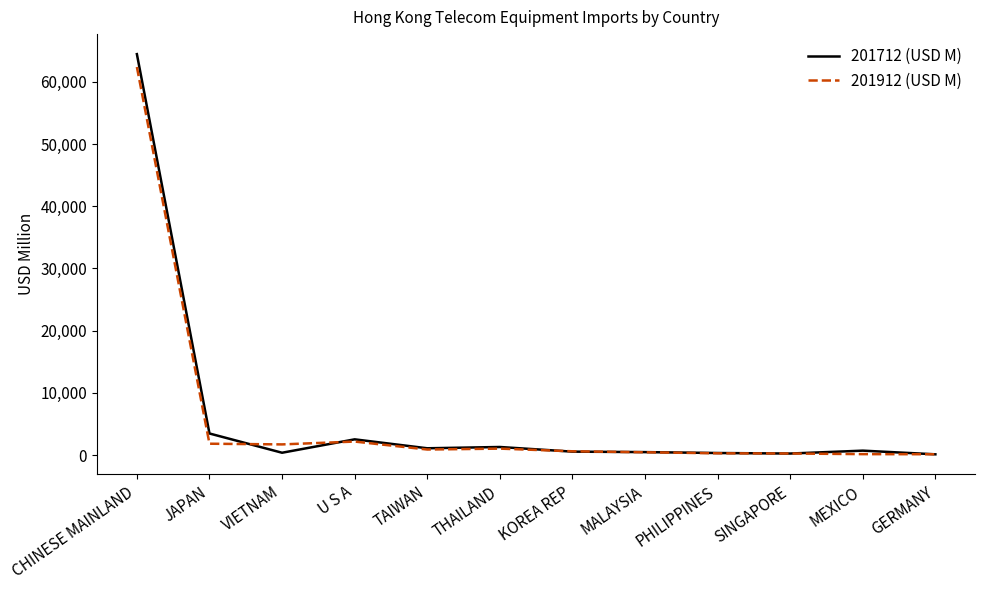

What is the average value of the 201712 (USD M) series?

6303.7